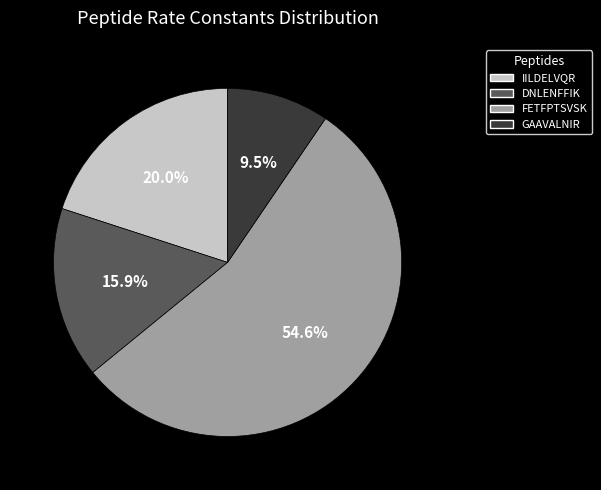

Which slice is the smallest?

GAAVALNIR